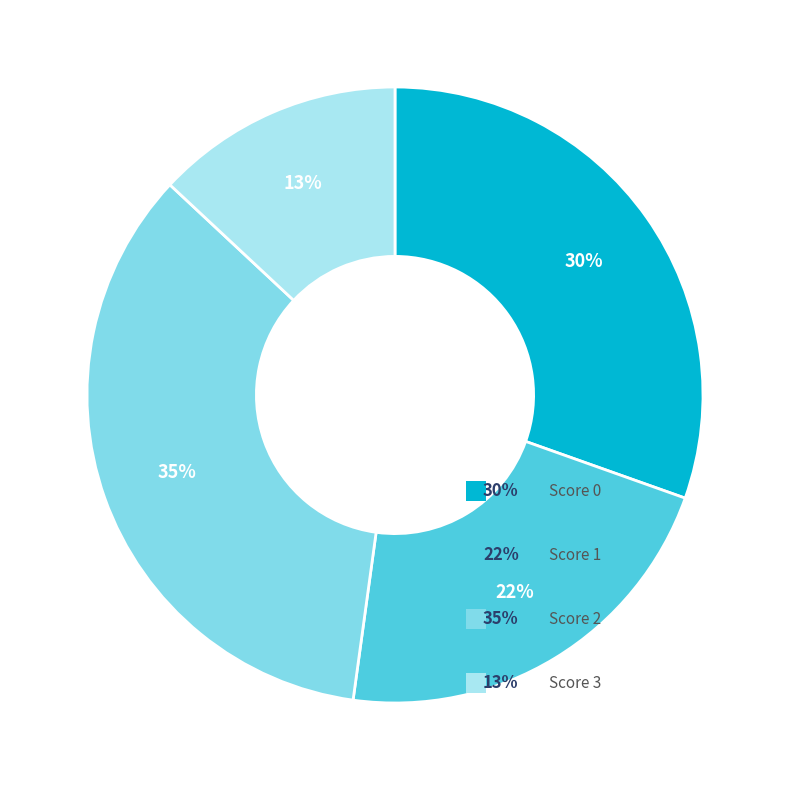

To the nearest percent, what is the difference between the largest and smallest slice percentages?

22%